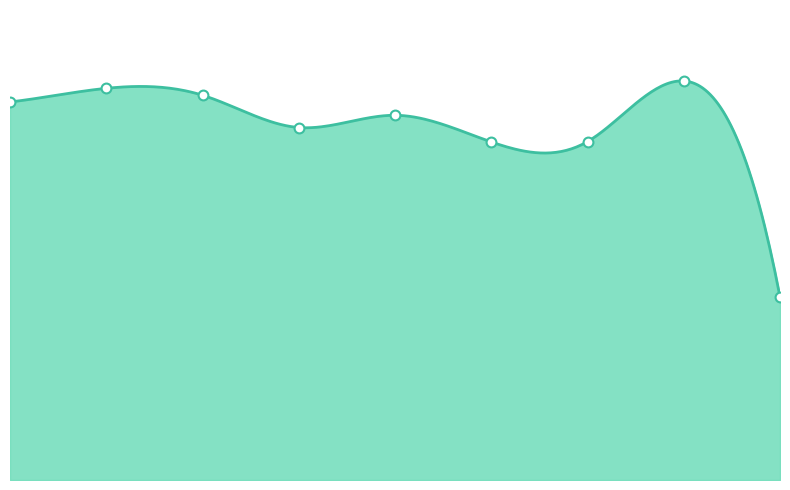

What is the change in value from 2016 to 2019?

-172